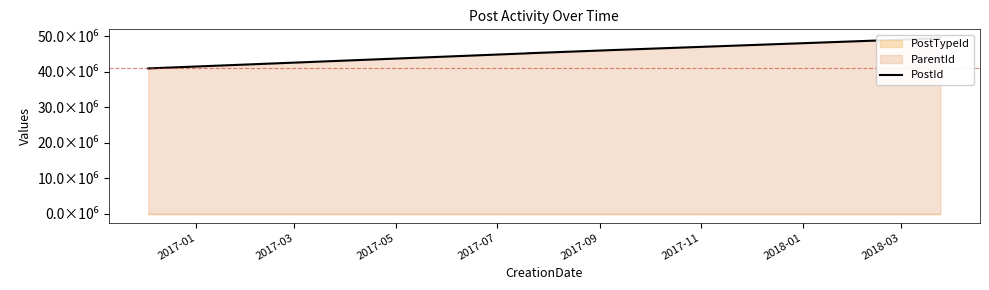

What is the label of the 2nd point from the left?

2017-03